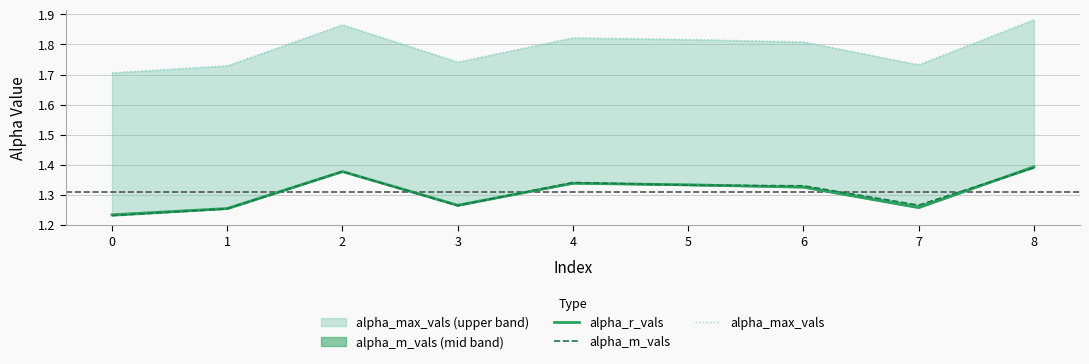

What is the total value across all series at 7?

4.3